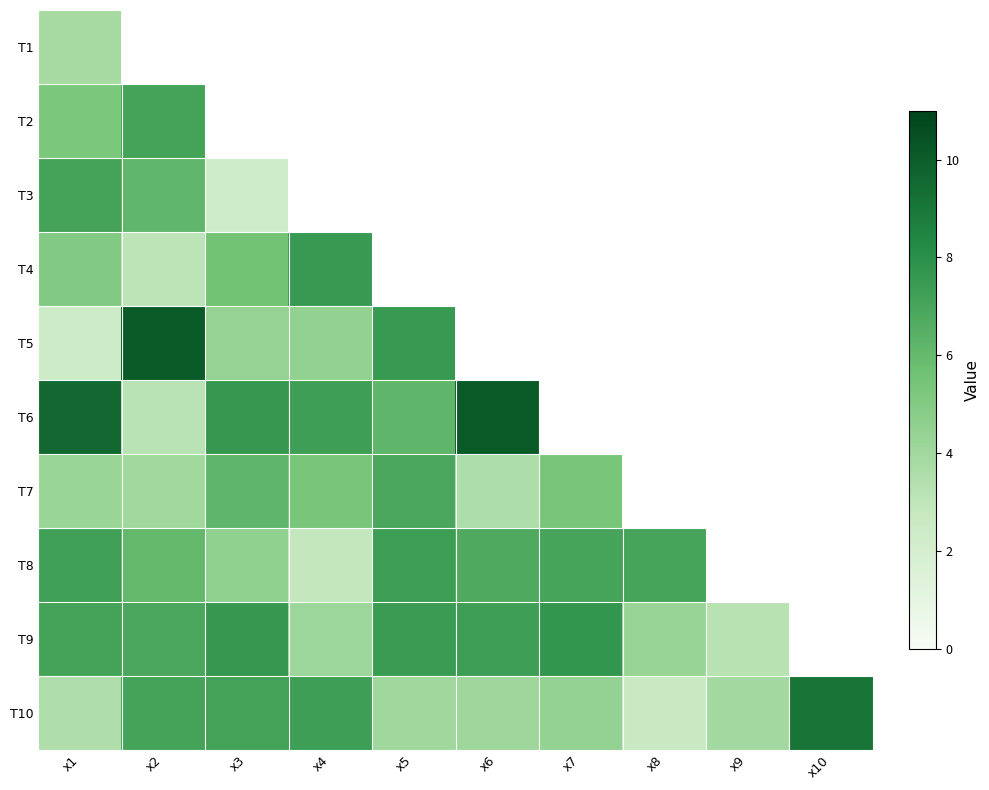

At x6, list the series in order from largest to smallest.

T6, T4, T3, T9, T8, T5, T1, T10, T7, T2